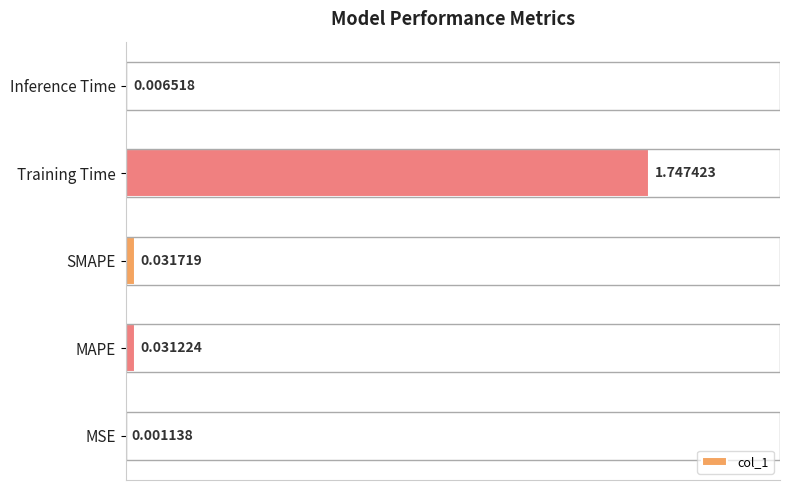

What is the average value?

0.4